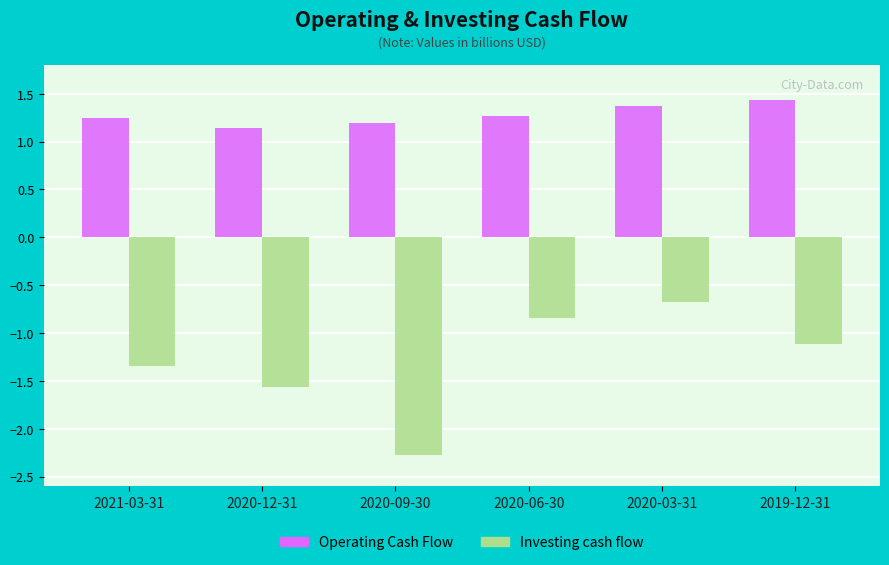

At which label does Operating Cash Flow reach its peak?

2019-12-31